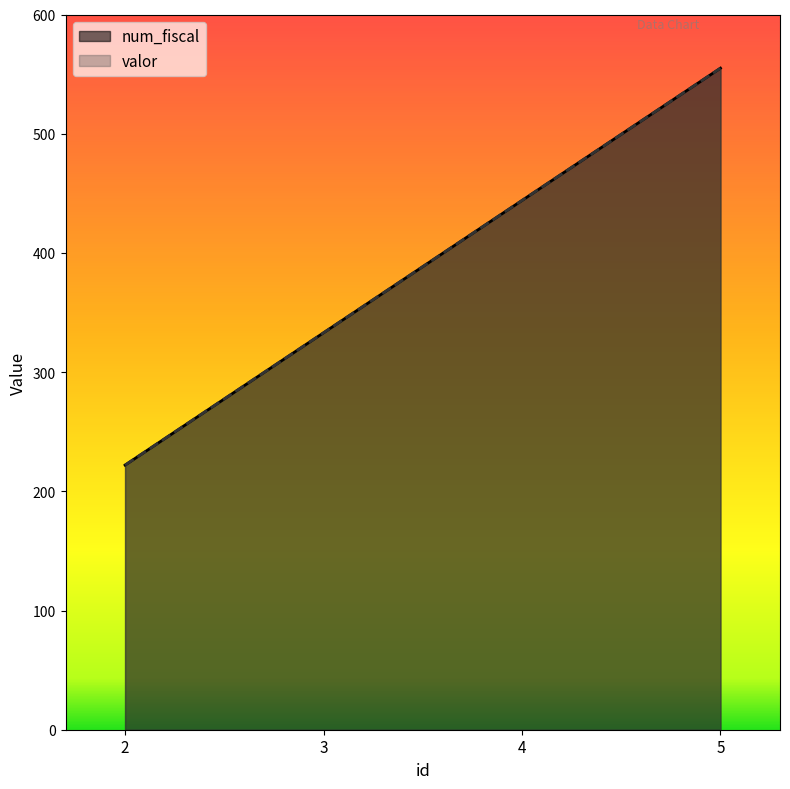

What is the total value across all series at 5?

1110.0